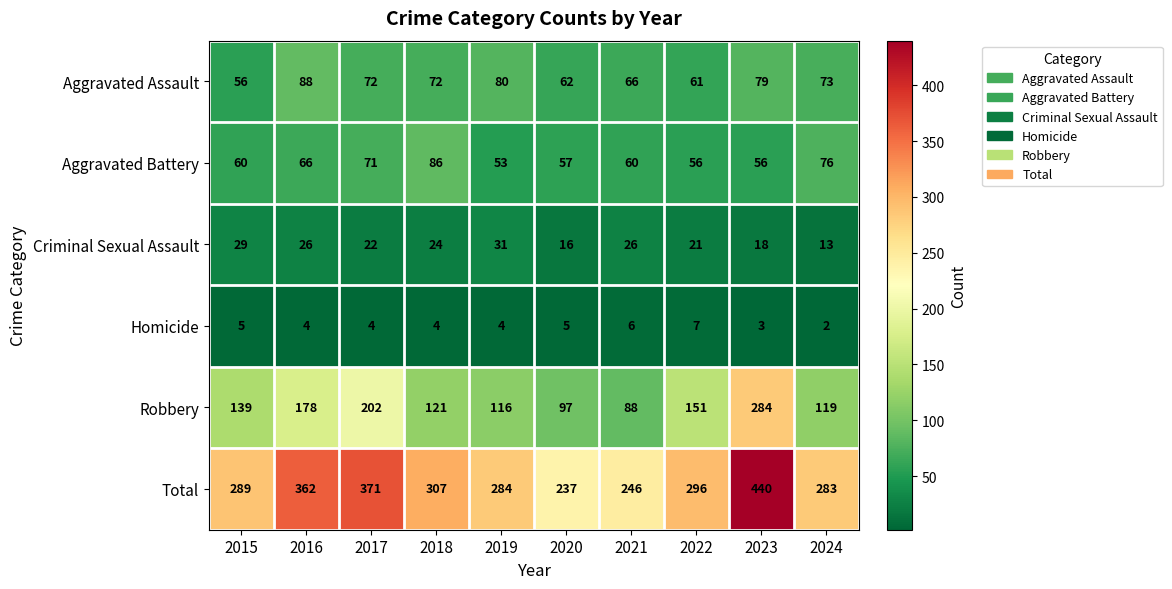

At which label is Total closest to 338?

2016